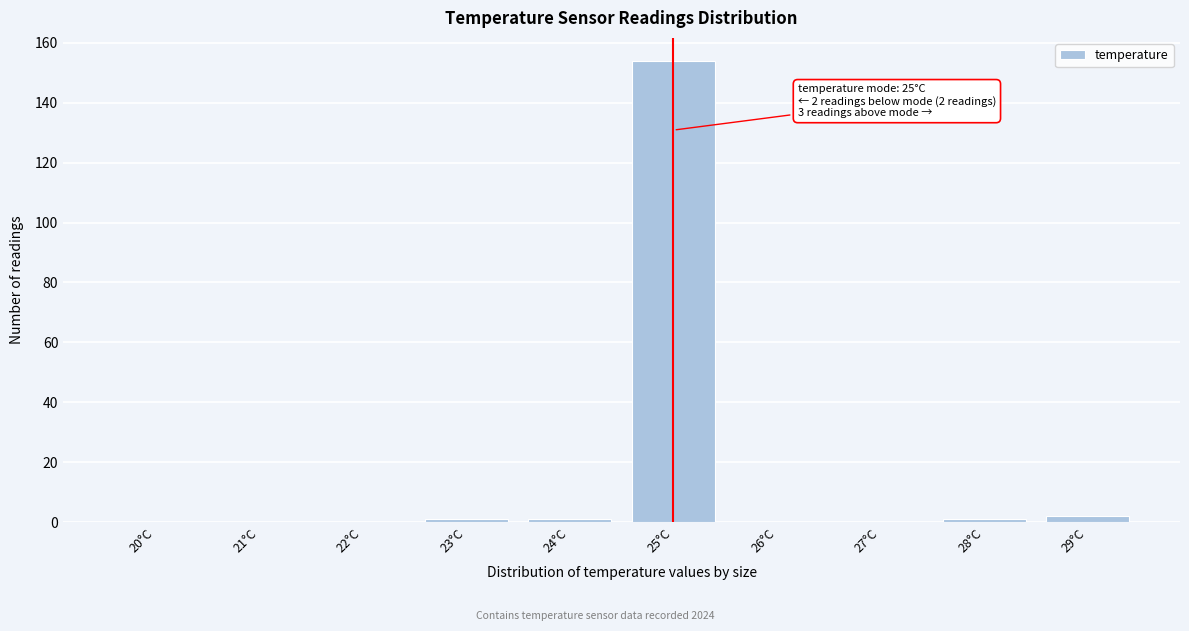

Reading right to left, what are all the values shown in this chart?

29°C=2	28°C=1	27°C=0	26°C=0	25°C=154	24°C=1	23°C=1	22°C=0	21°C=0	20°C=0